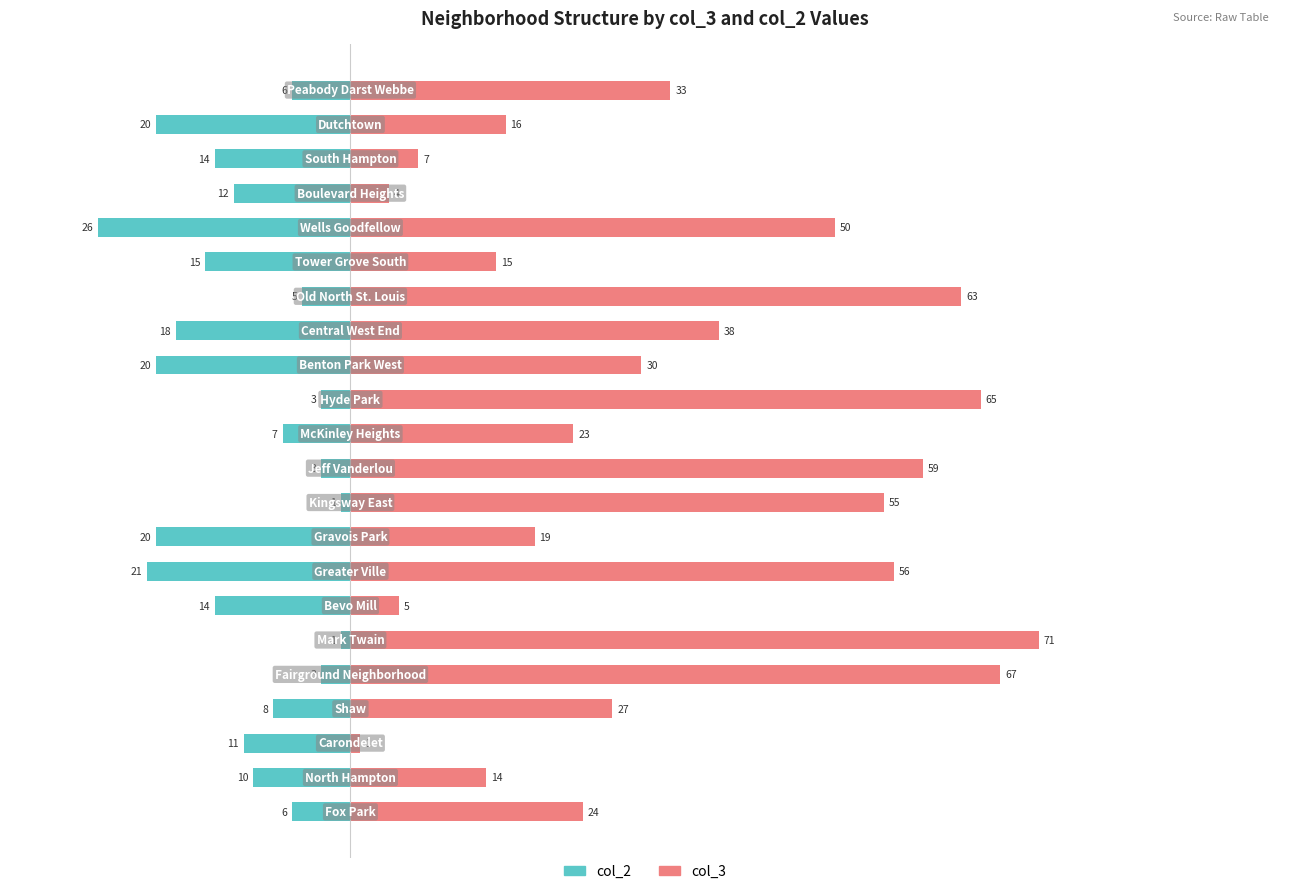

The col_3 series shows 74 at 100. True or false?

False